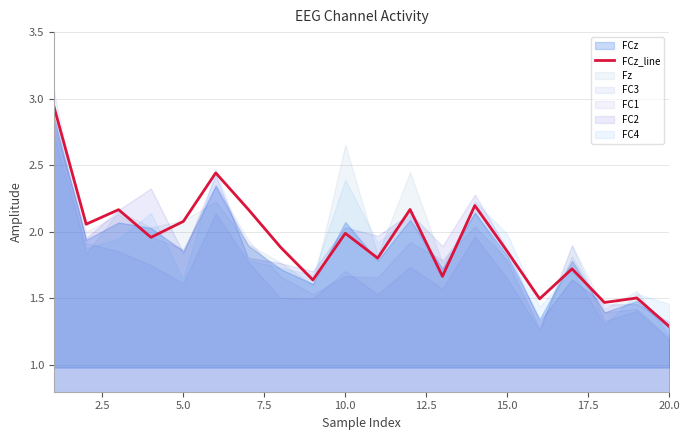

Which category has the lowest value in the FCz_line series?

20.0